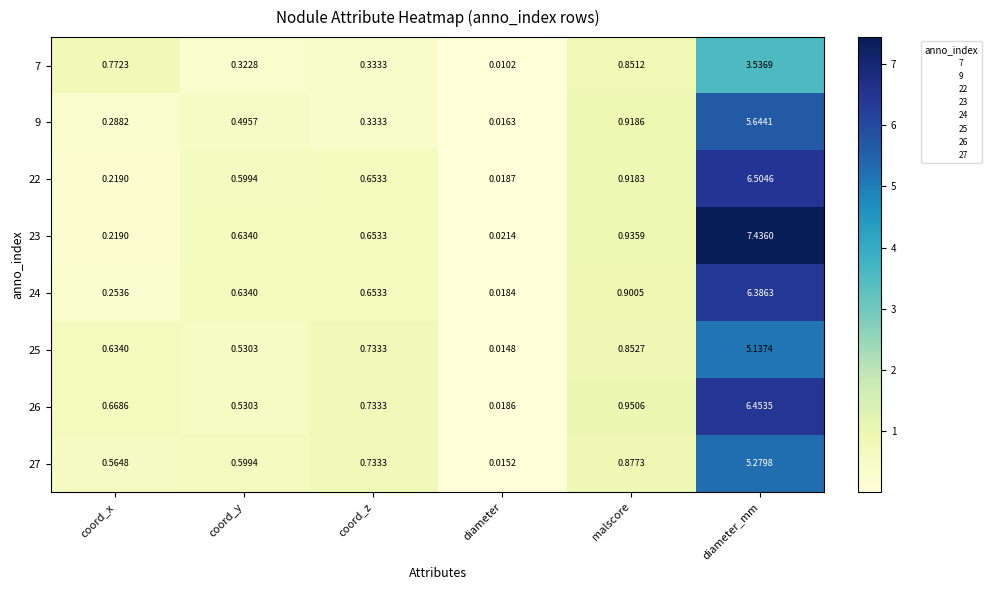

At which category is the sum across all series the highest?

diameter_mm